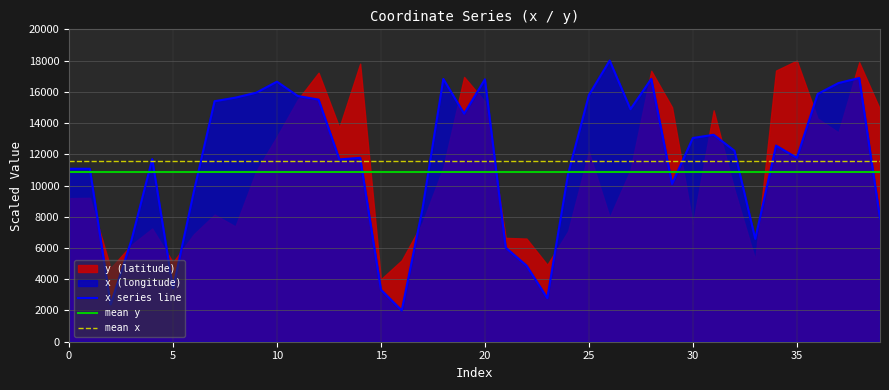

At which label is the value closest to 10000?

29